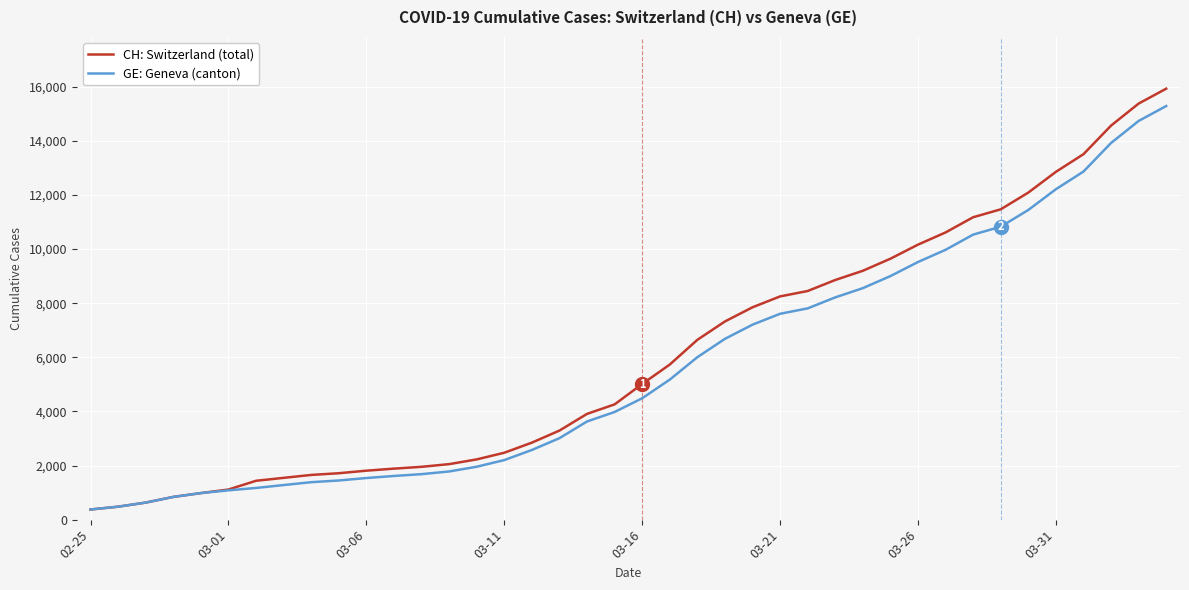

What is the difference between the maximum and minimum values in the GE: Geneva (canton) series?

14909